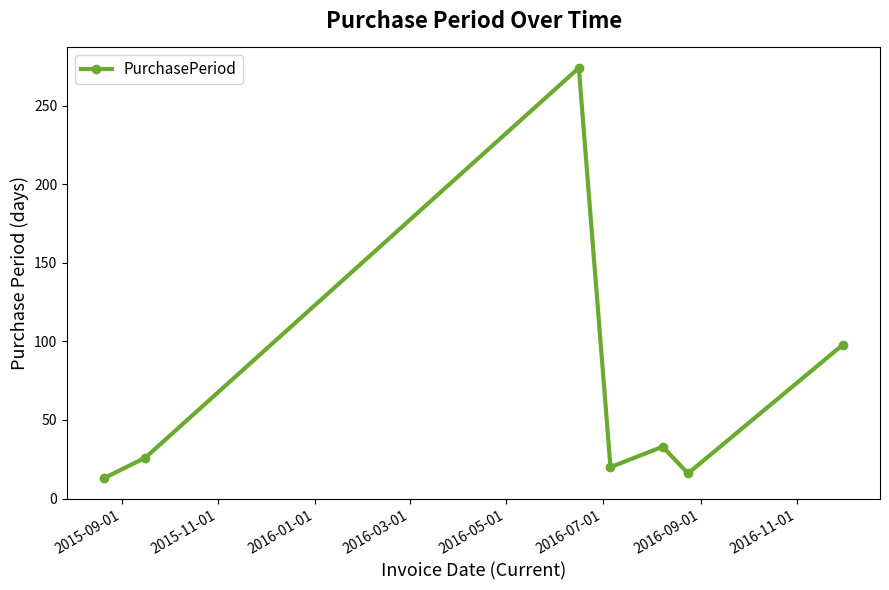

What is the greatest value displayed?

274